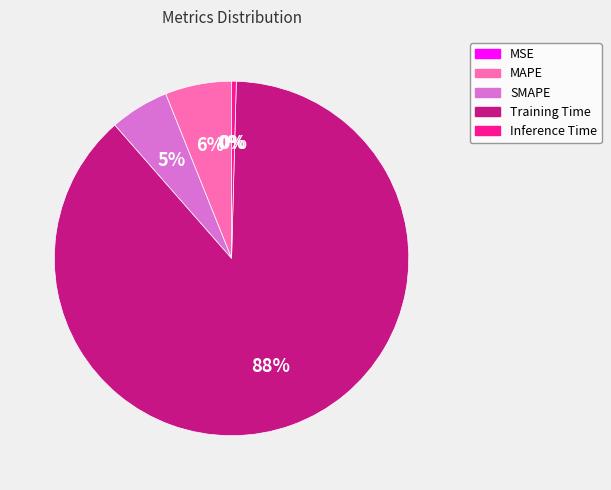

Which category has the biggest portion of the pie?

Training Time